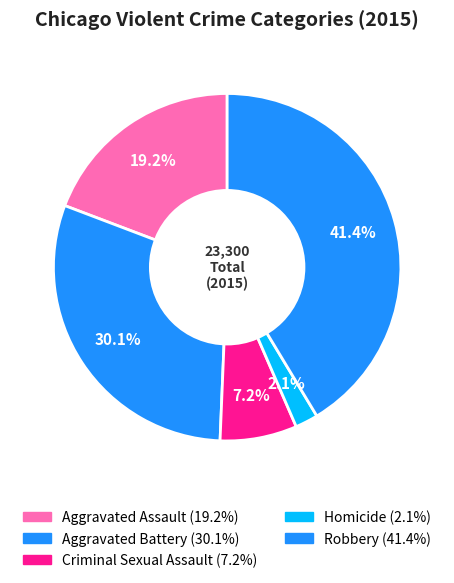

How many slices are in this pie chart?

5